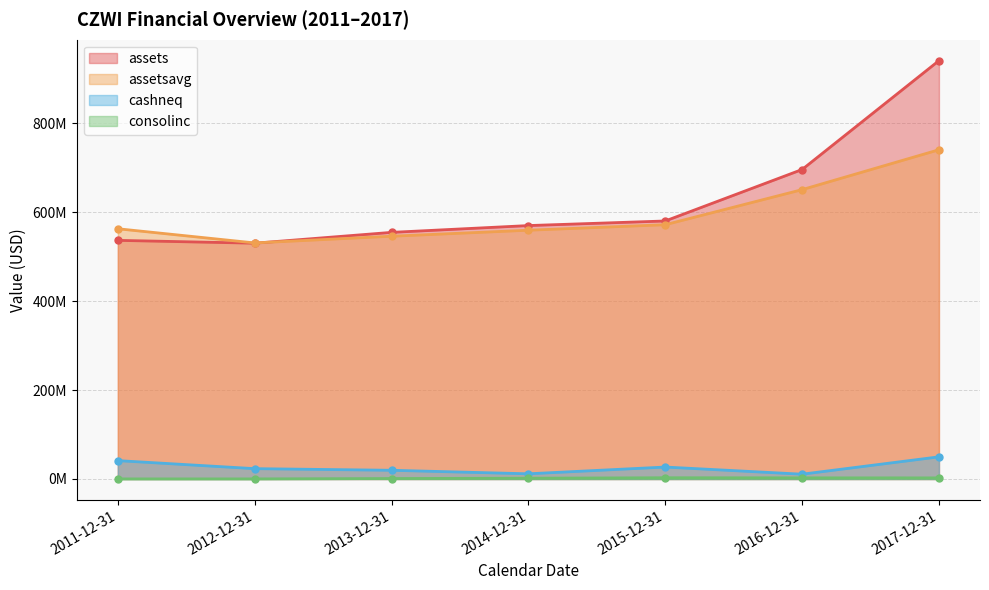

Read the consolinc value at 2013-12-31.

1047000